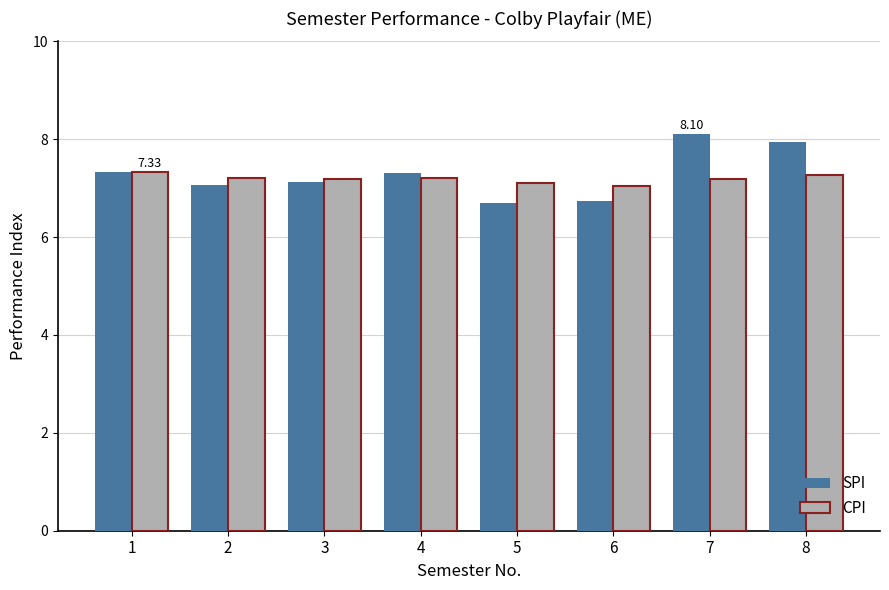

What is the sum of all SPI values?

58.3